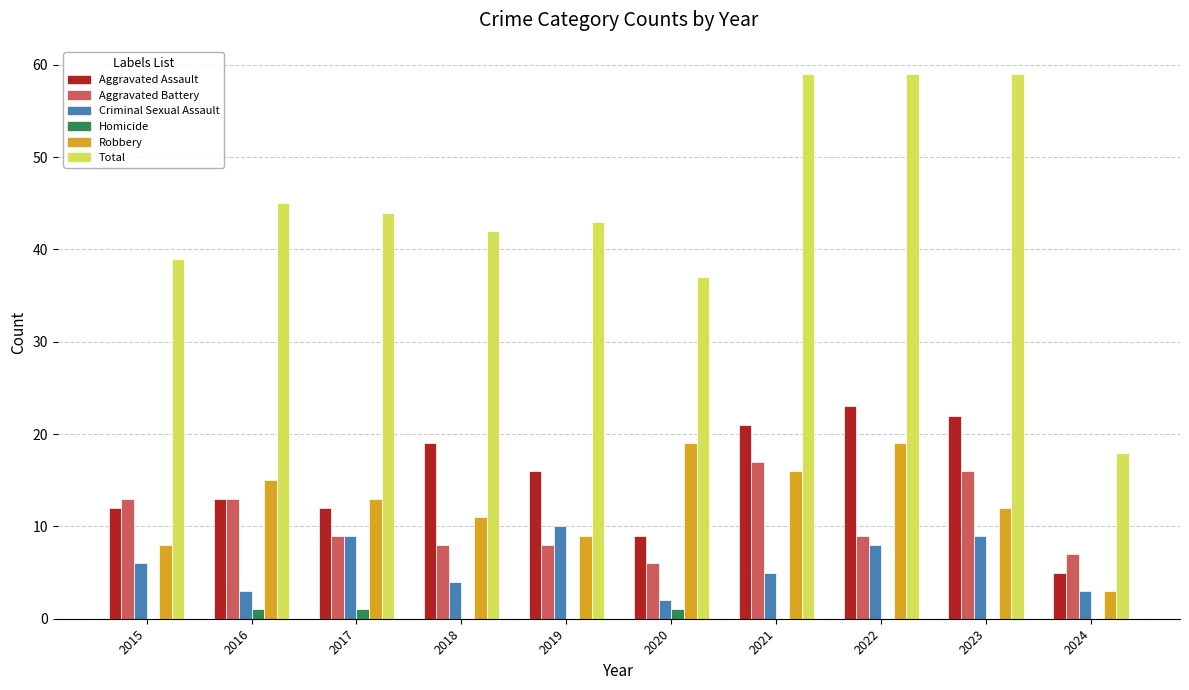

The Homicide series shows 1 at 2016. True or false?

True